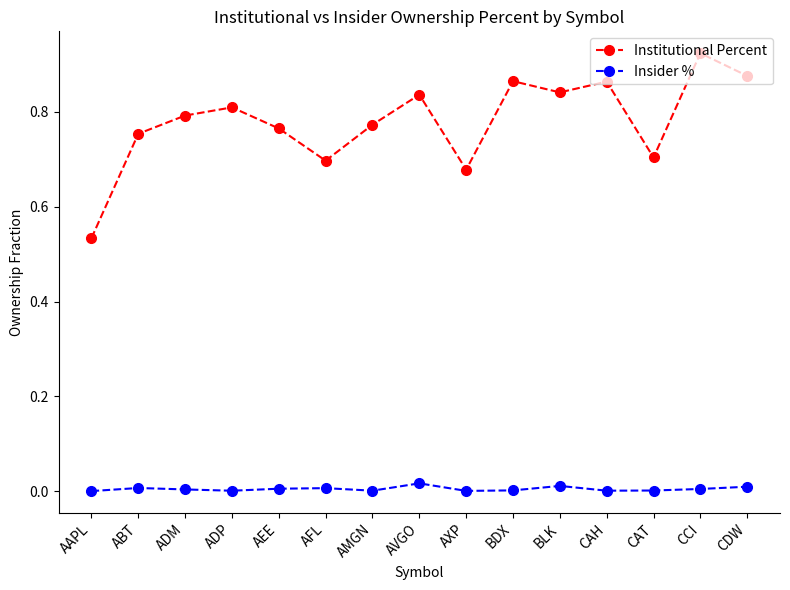

What position from the left is AFL?

6